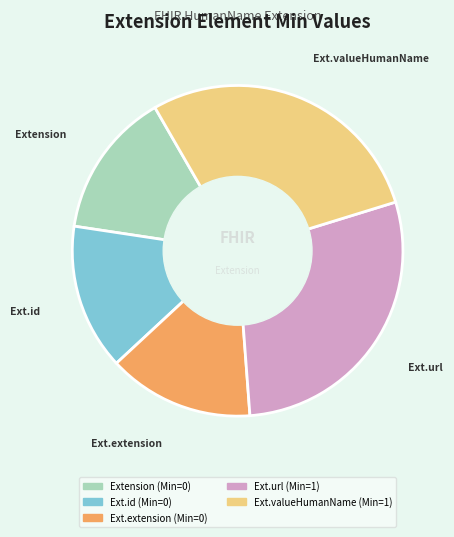

Is there a majority slice in this chart?

No